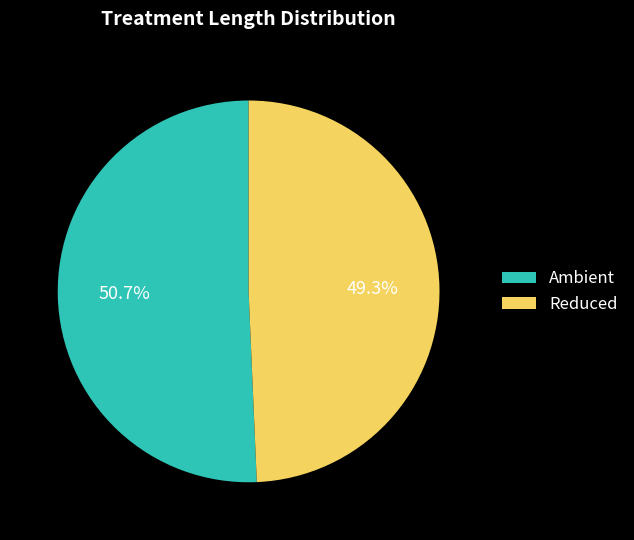

What is the ratio of the value at Ambient to the value at Reduced?

1.0